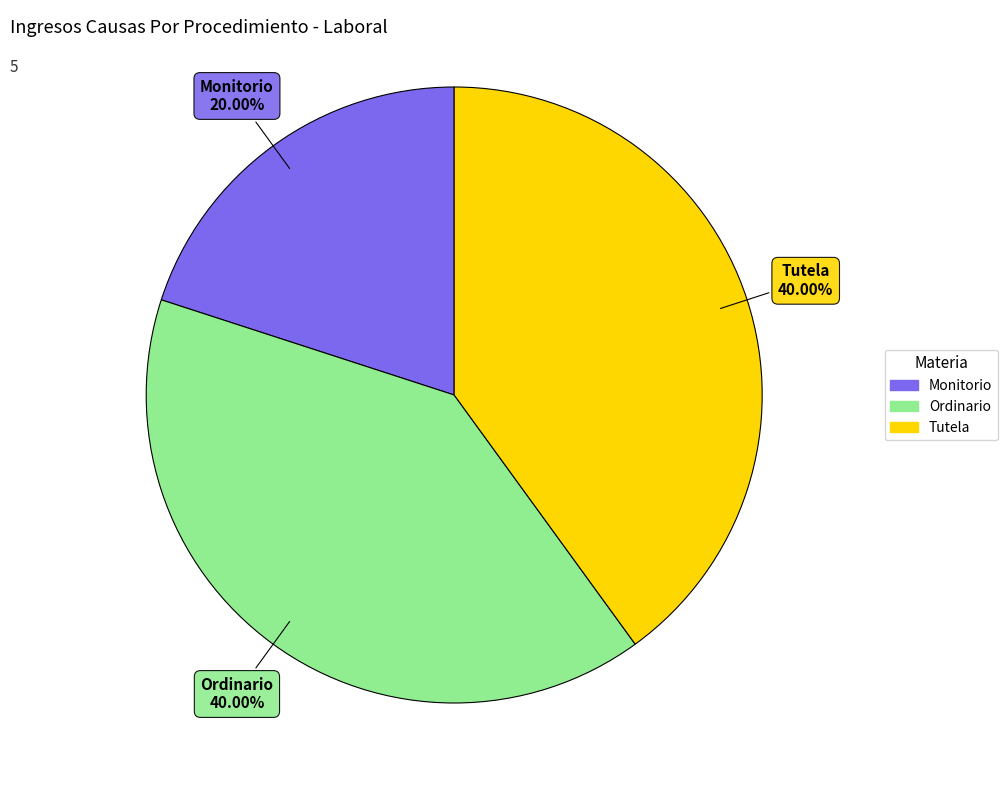

How many segments does this pie chart have?

3